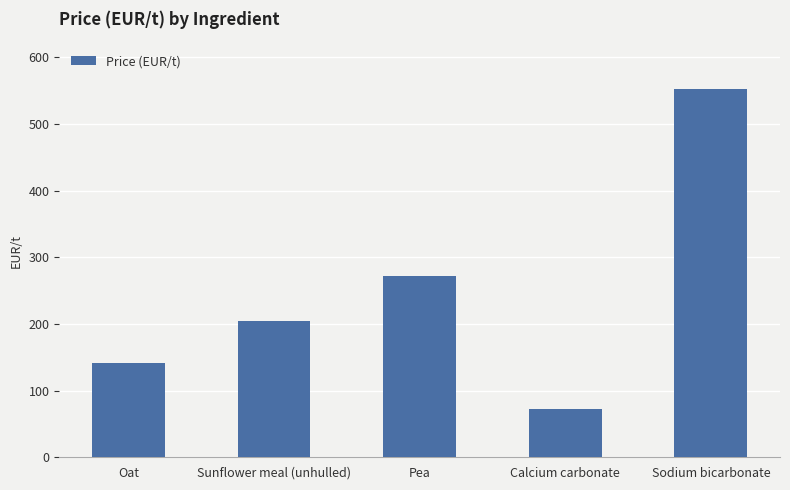

What is the difference between the maximum and second lowest values?

410